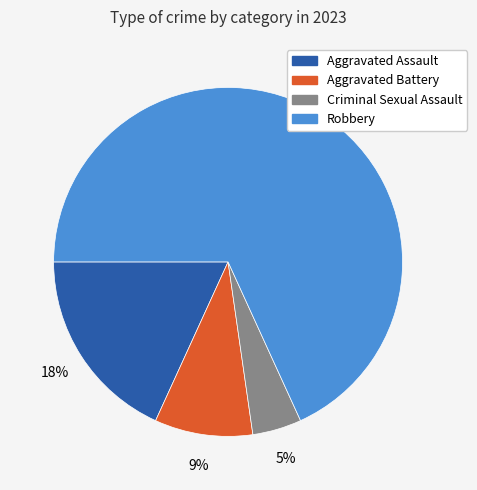

How many segments does this pie chart have?

4